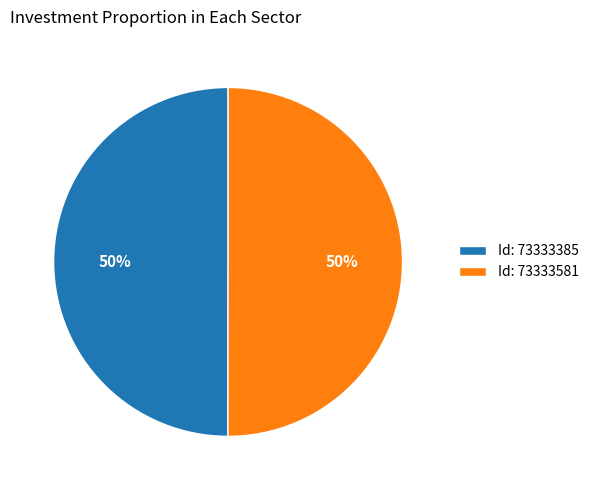

To the nearest percent, what portion does Id: 73333385 represent?

50%